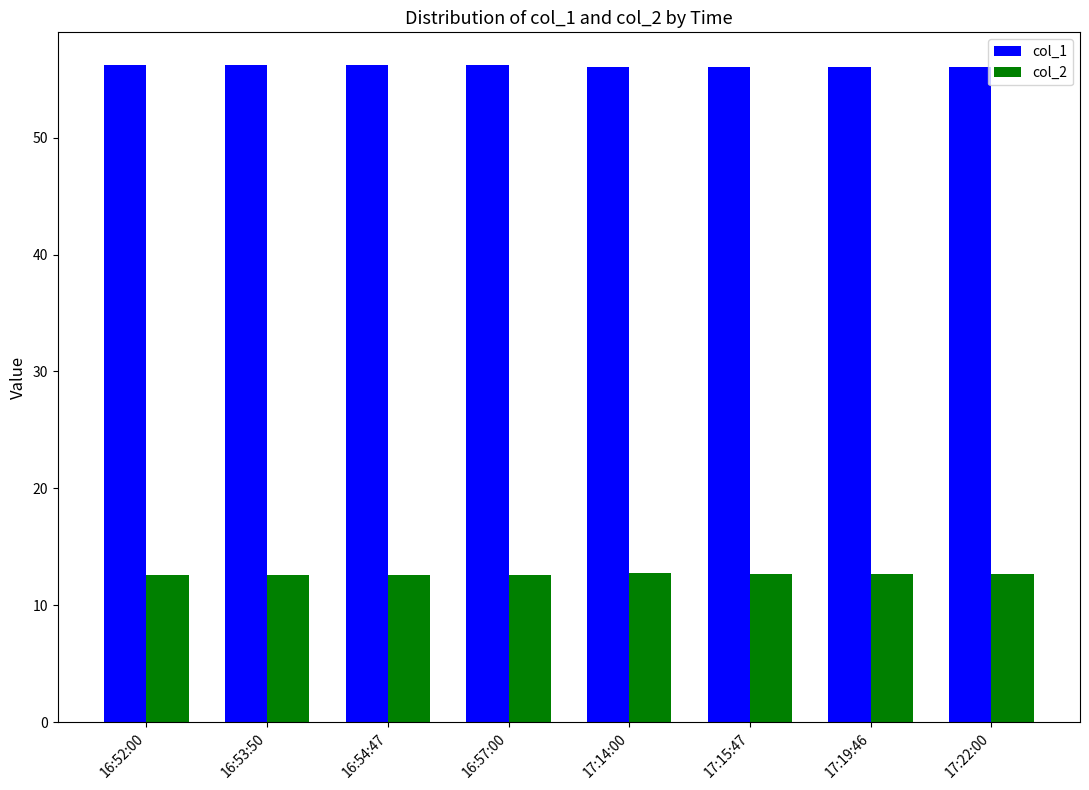

What is the sum of all col_2 values?

101.0